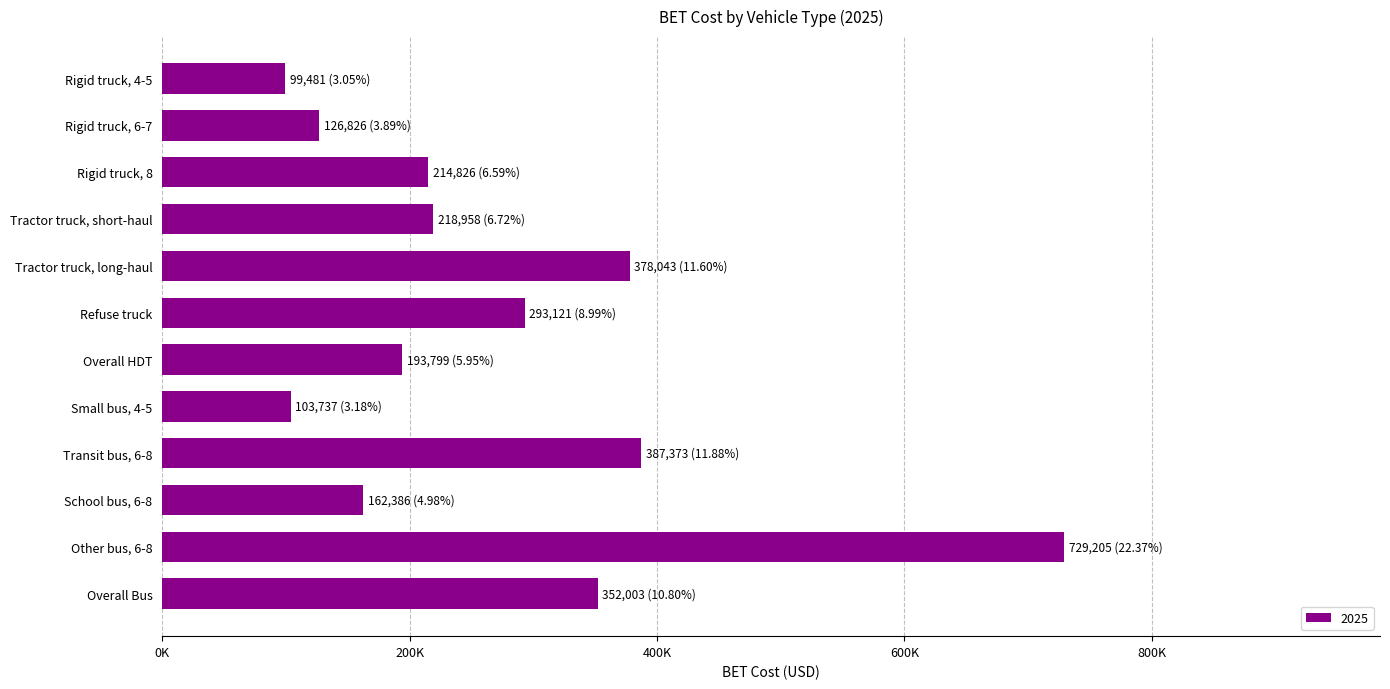

True or false: the data shows 216487.5 at Transit bus, 6-8.

False